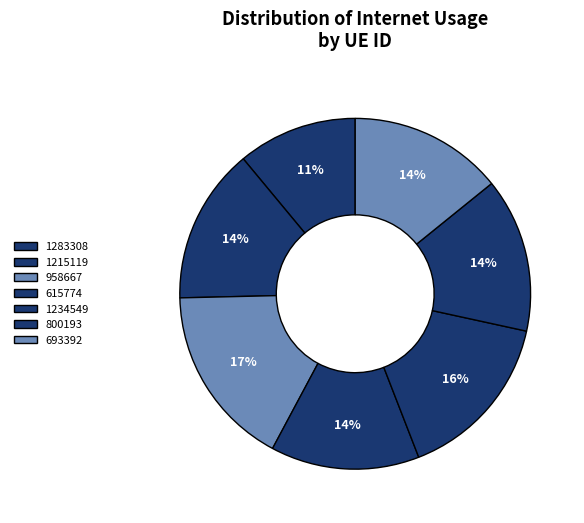

True or false: 800193 accounts for 14% of the total.

True